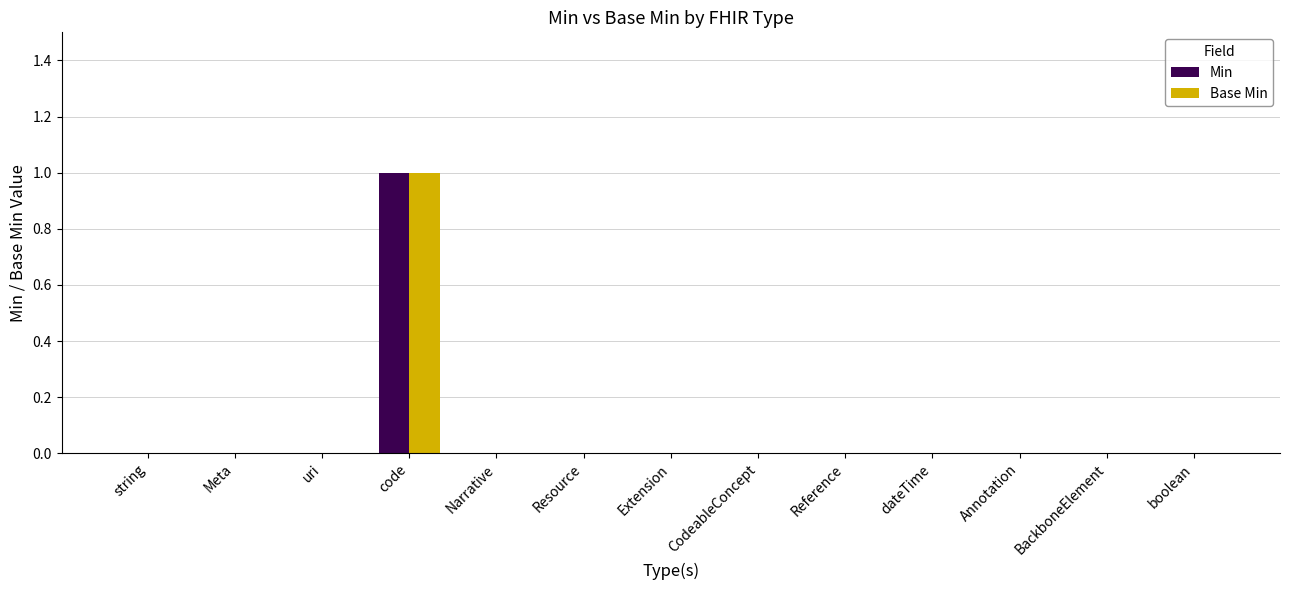

At which category is the sum across all series the highest?

code